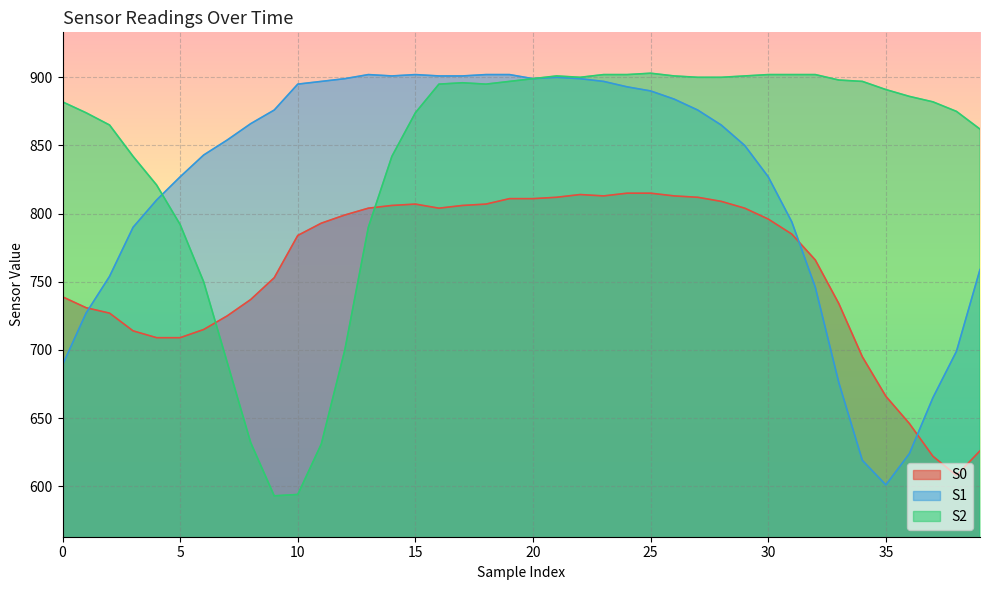

Count the number of categories in the chart.

40